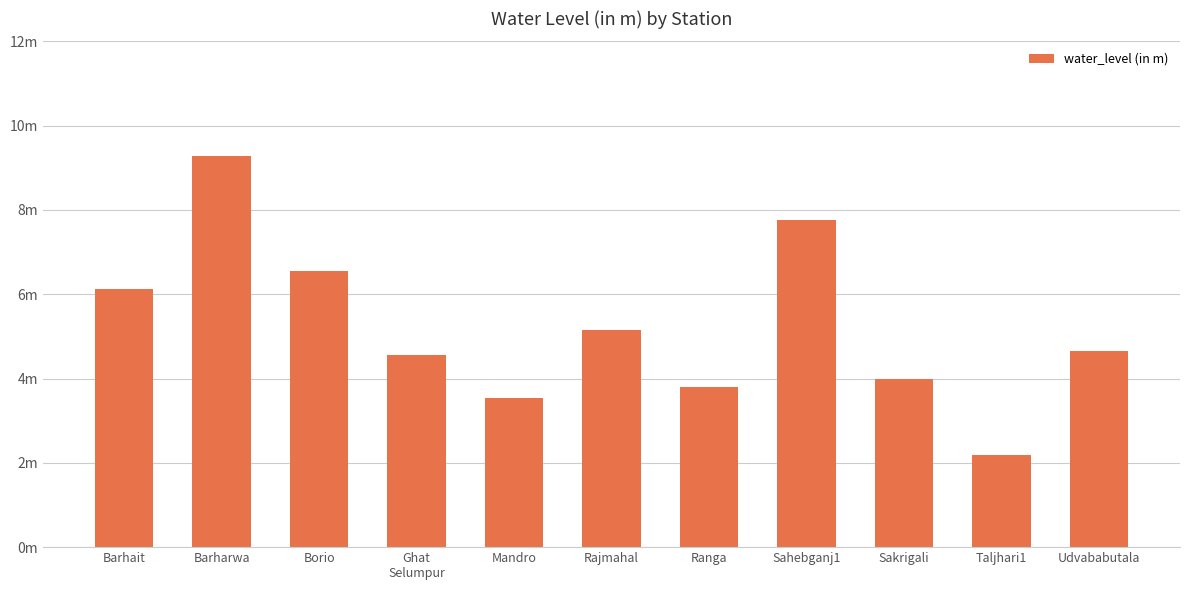

Are the bars horizontal?

No